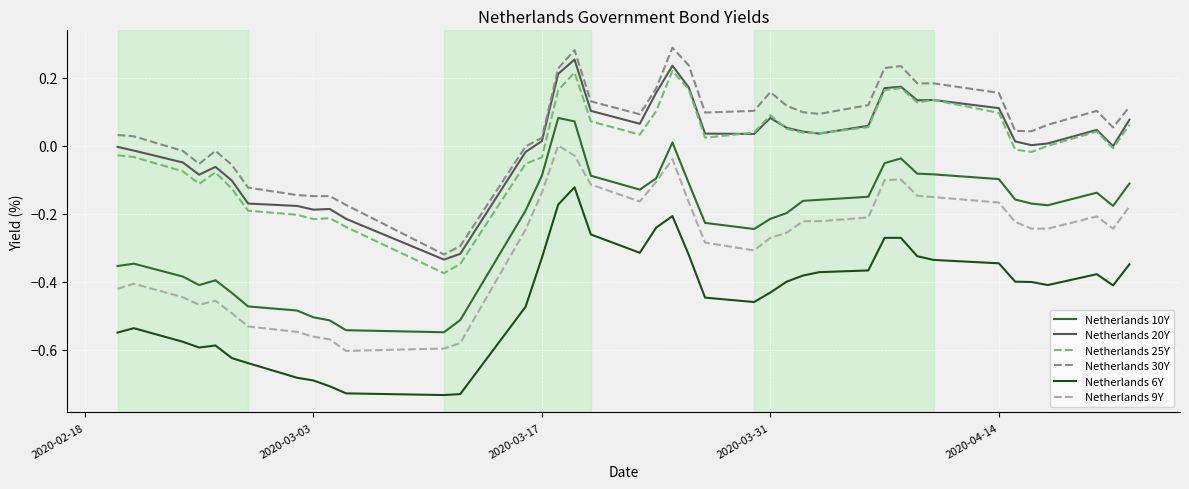

True or false: Netherlands 25Y and Netherlands 9Y intersect in this chart.

False